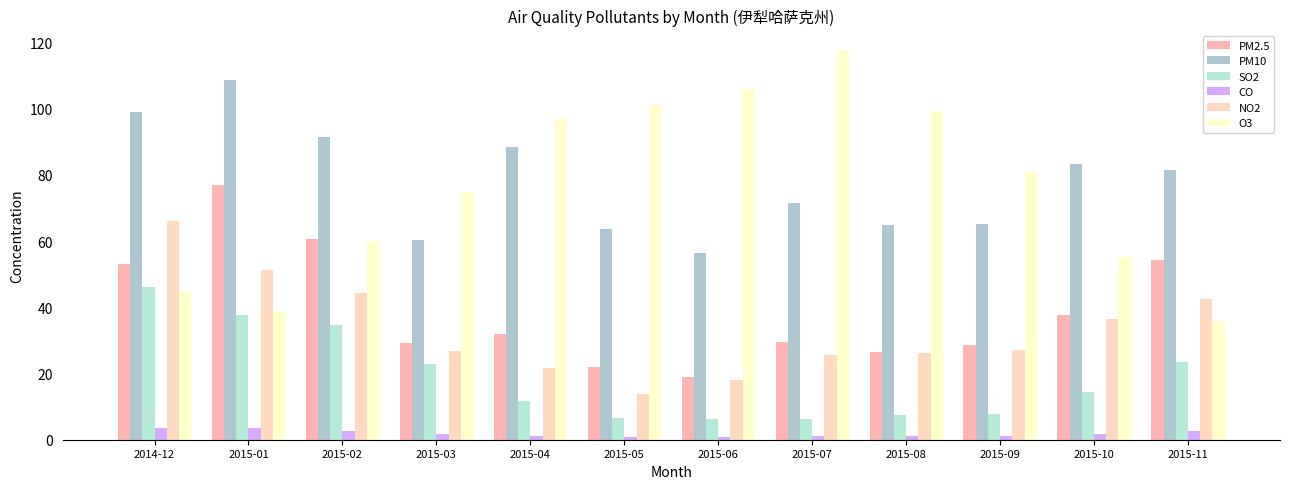

What is the sum of the PM2.5 values at 2015-09 and 2015-08?

55.1